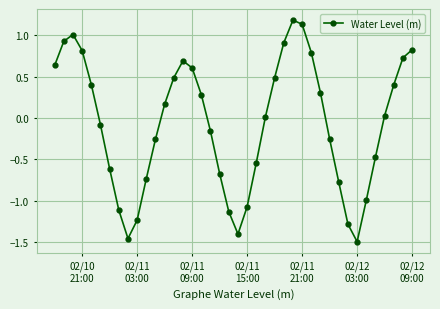

How many interior local peaks (higher than both neighbors) does the data have?

3